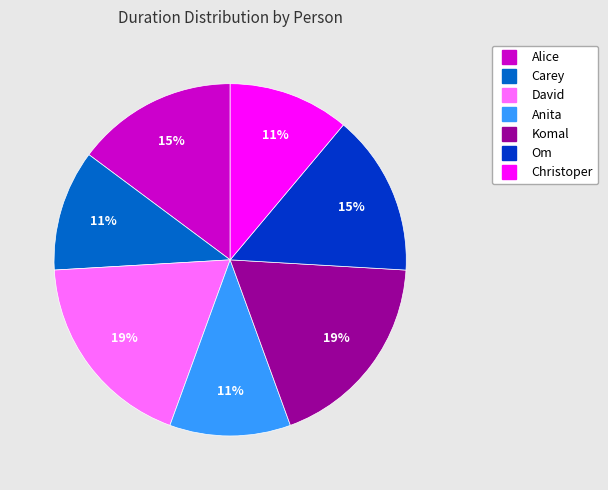

How many segments does this pie chart have?

7